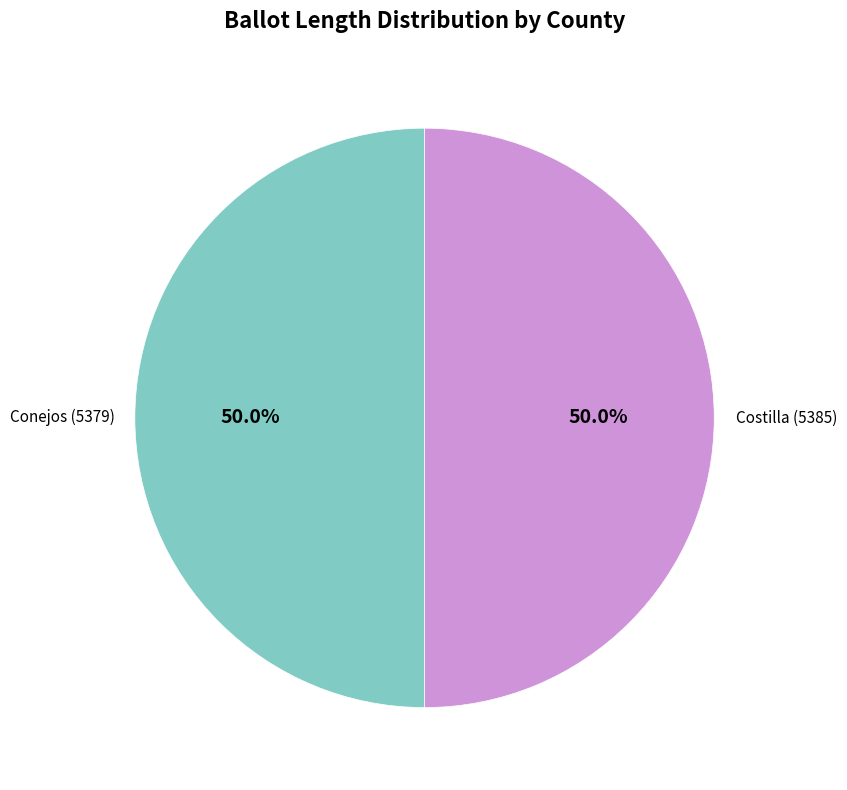

To the nearest percent, what is the combined percentage of Conejos (5379) and Costilla (5385)?

100%